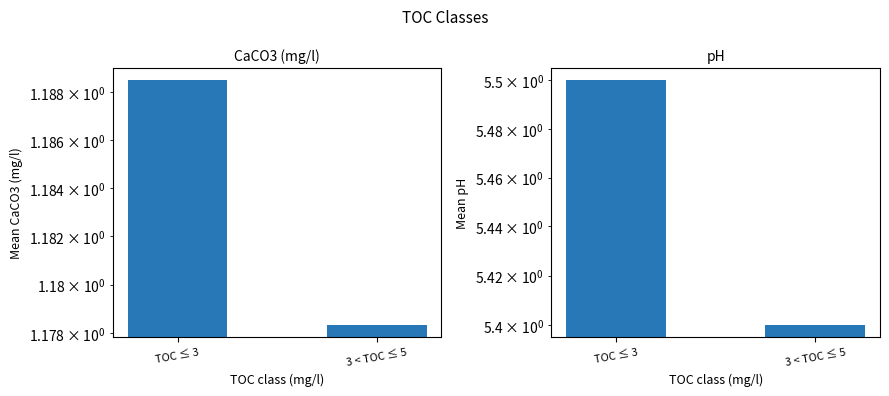

Rank the series at TOC ≤ 3 from highest to lowest value.

Mean pH, Mean CaCO3 (mg/l)